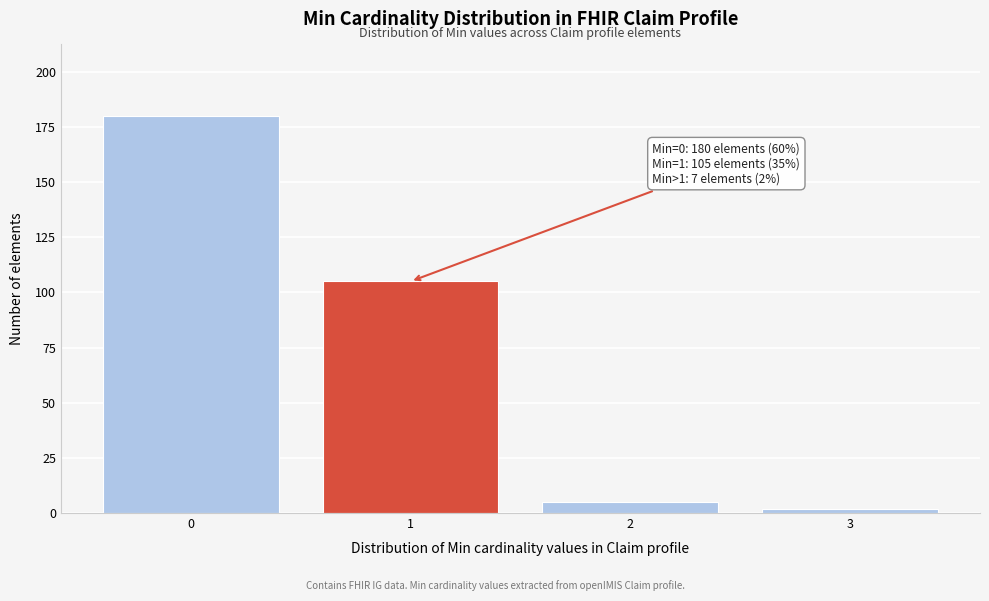

Reading left to right, what are all the values shown in this chart?

0=180	1=105	2=5	3=2